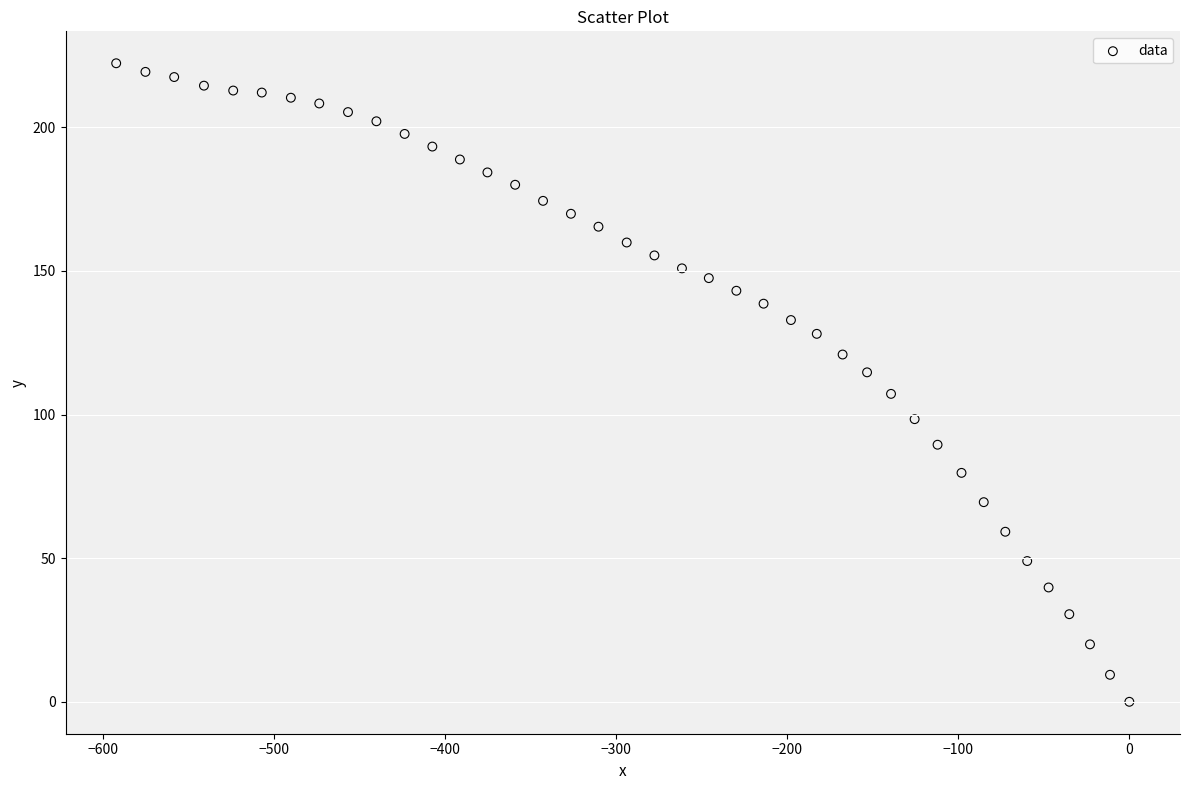

What is the range of X values (max minus min)?

592.2